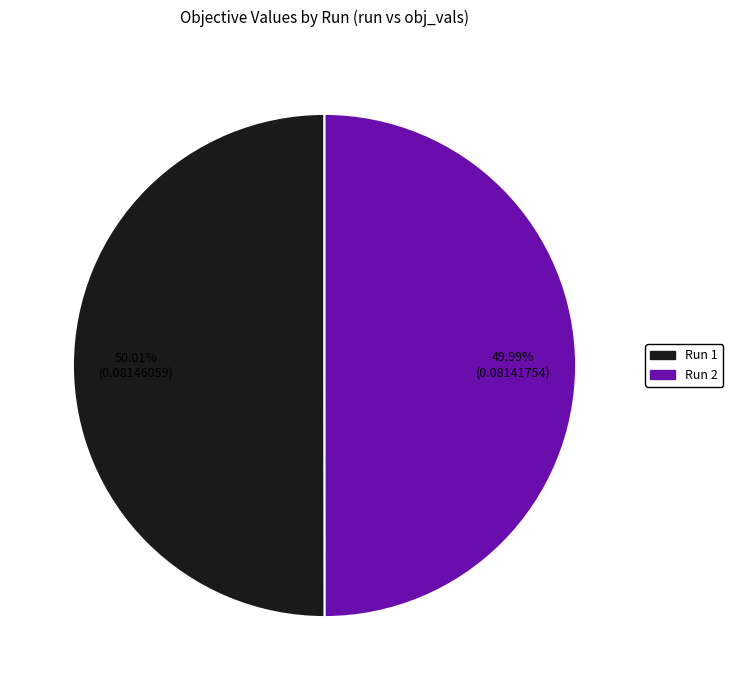

Is there a majority slice in this chart?

Yes